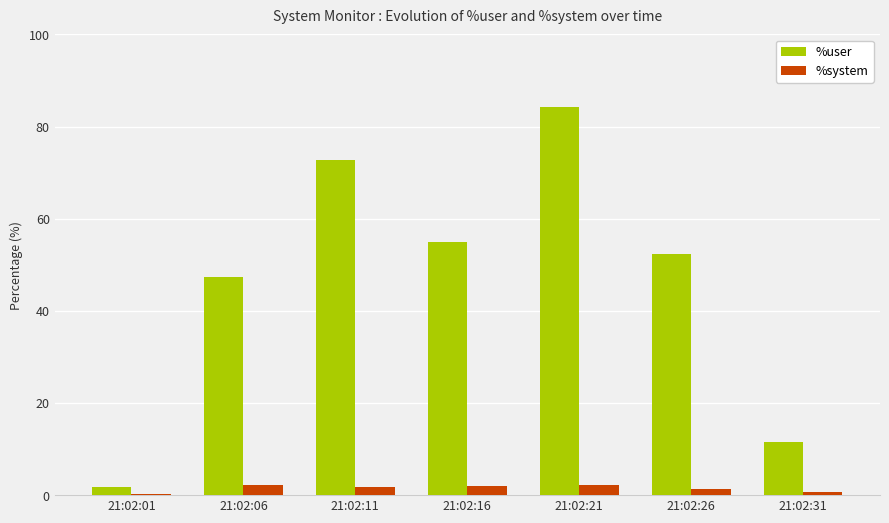

Between 21:02:06 and 21:02:26, which series saw the biggest shift?

%user